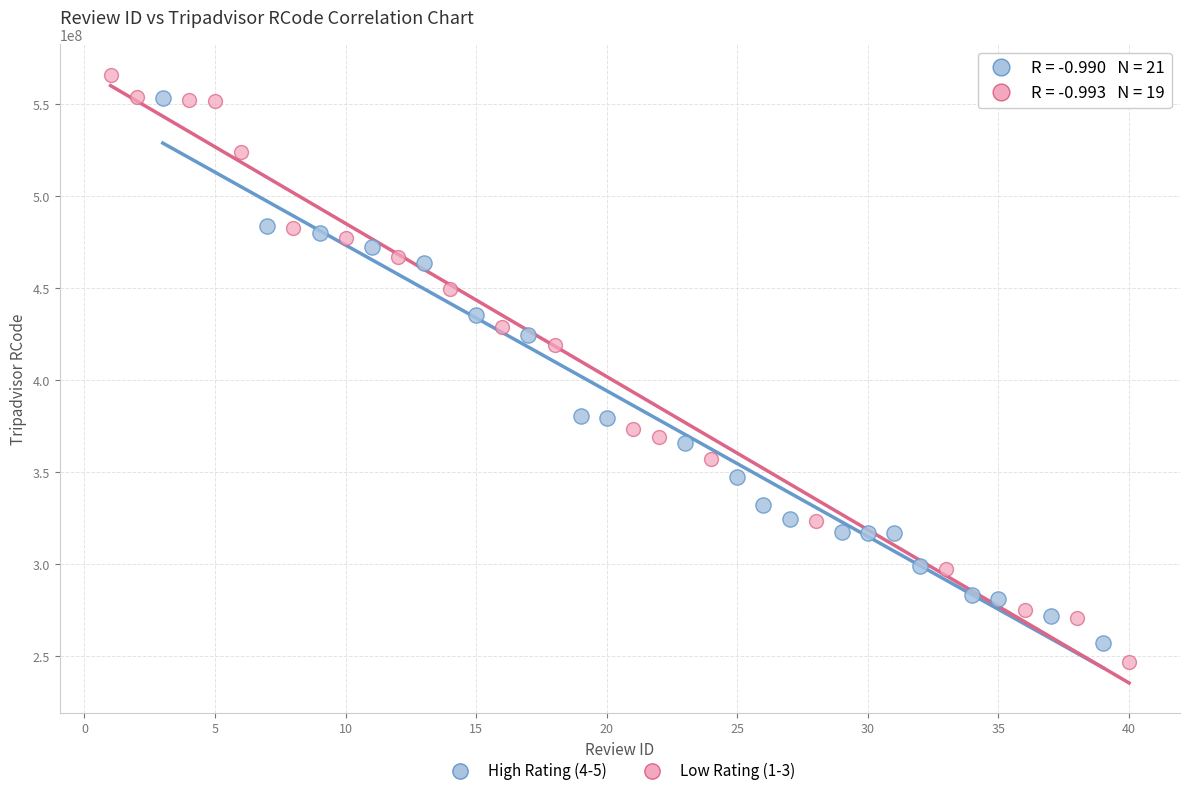

Which series contains the highest Y value?

Low Rating (1-3)